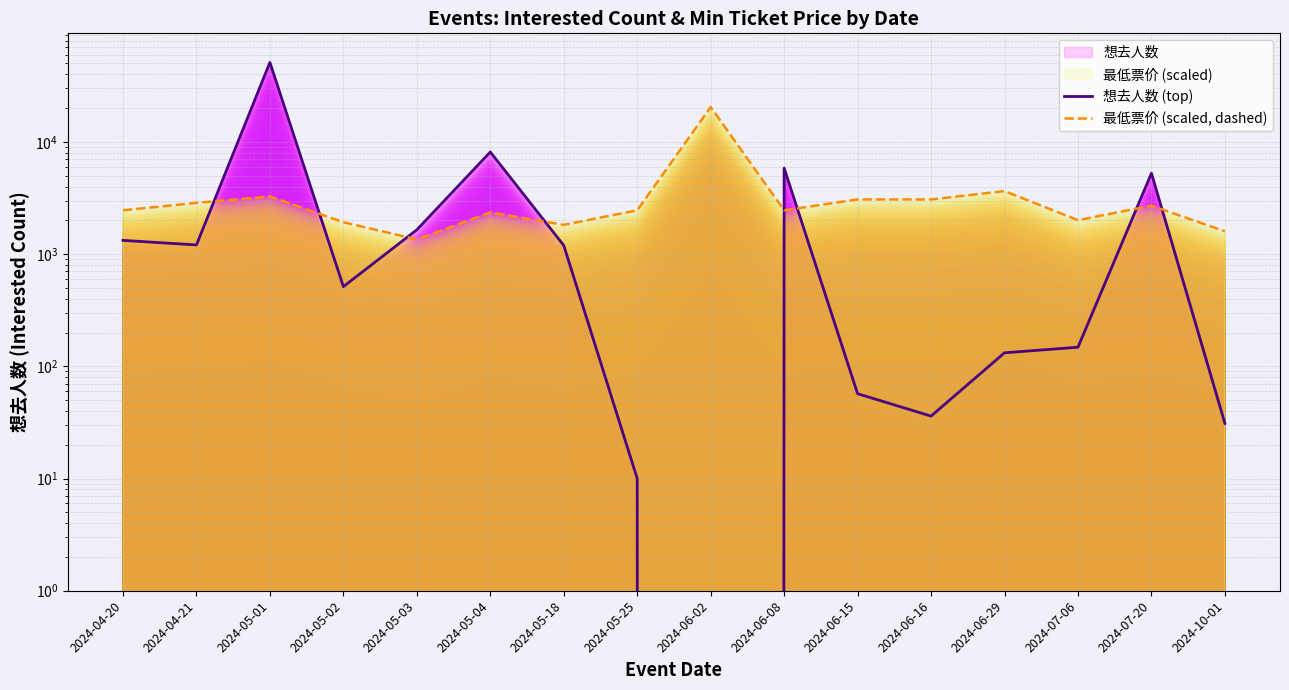

How many data points in 想去人数 (top) are less than 1194?

8